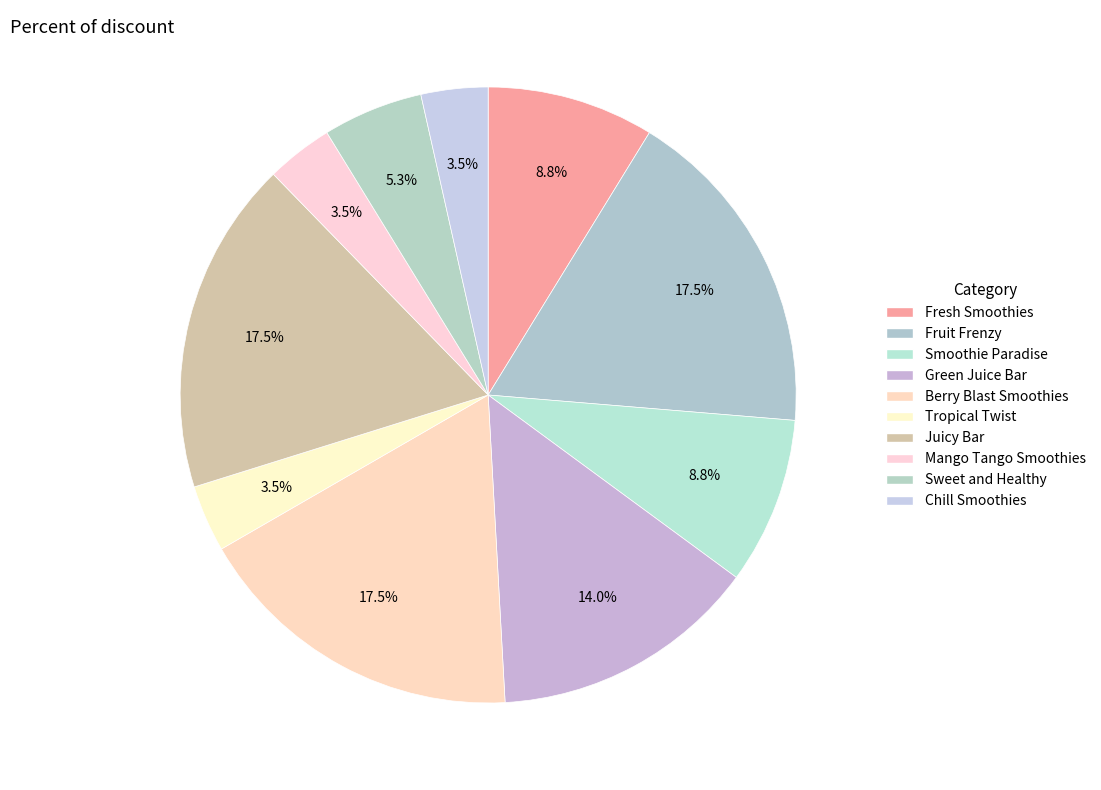

How many slices are in this pie chart?

10